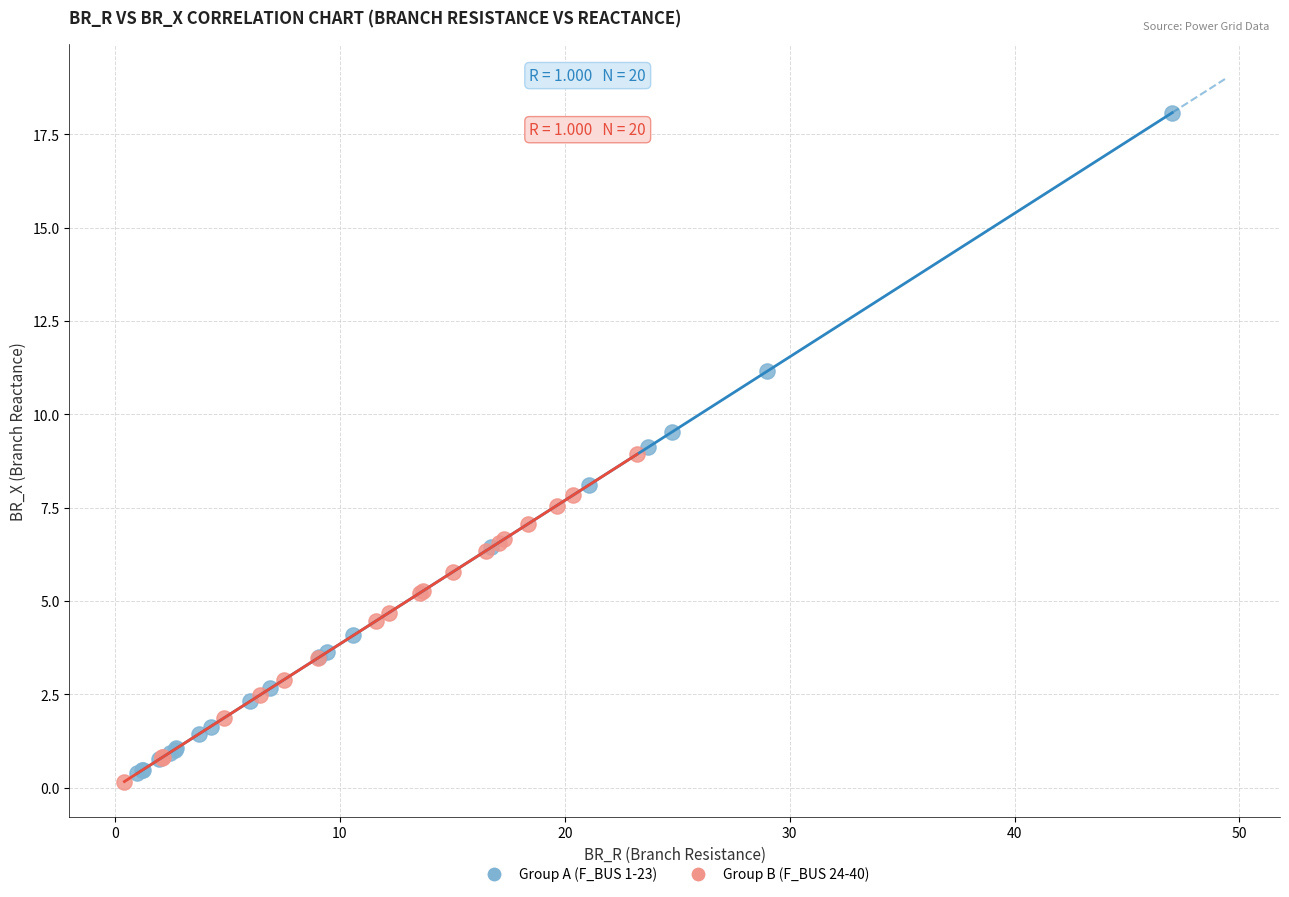

Which series contains the highest Y value?

Group A (F_BUS 1-23)